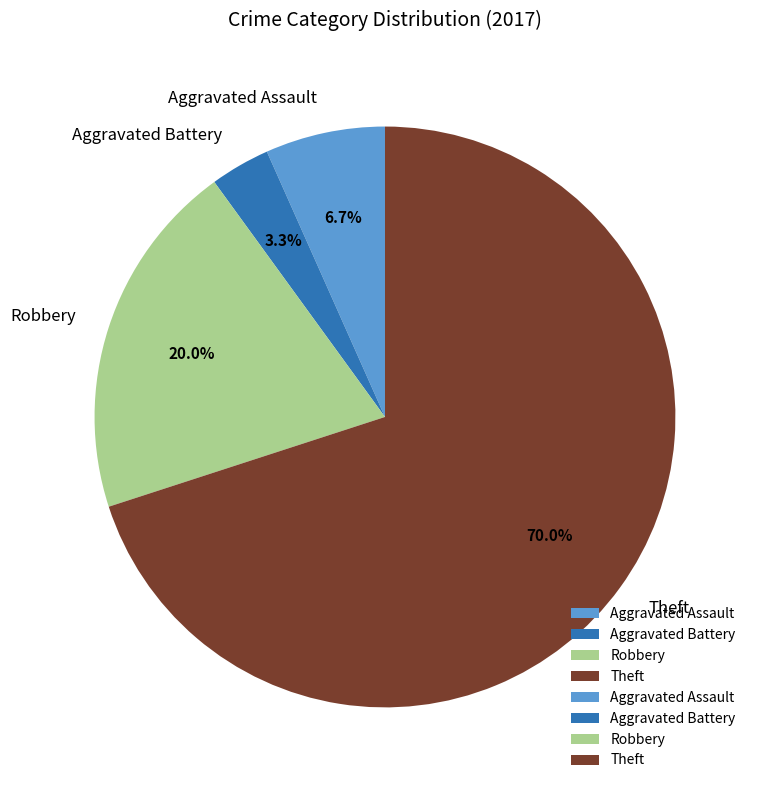

How many slices are in this pie chart?

4